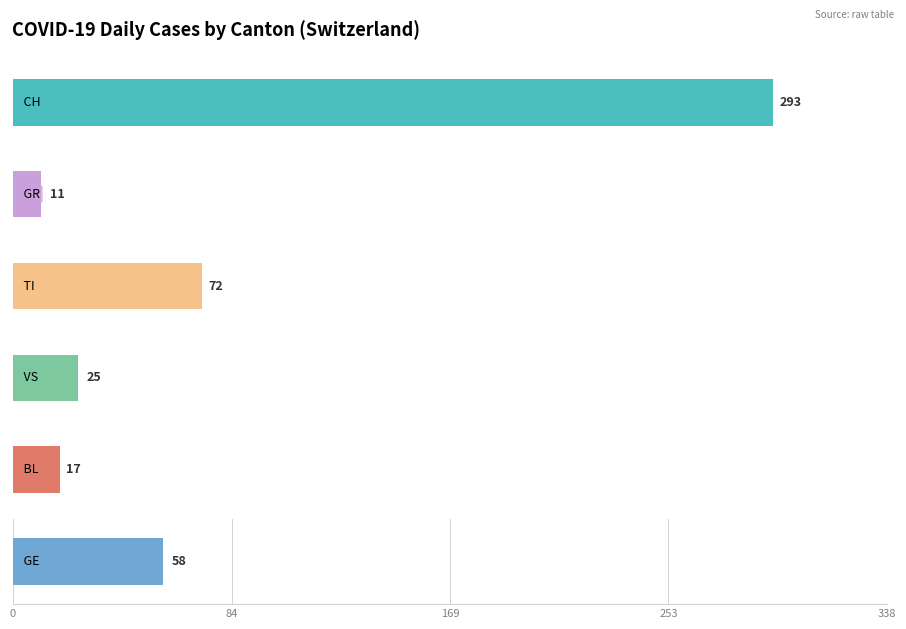

What are all the series names shown in the legend?

CH, GR, TI, VS, BL, GE